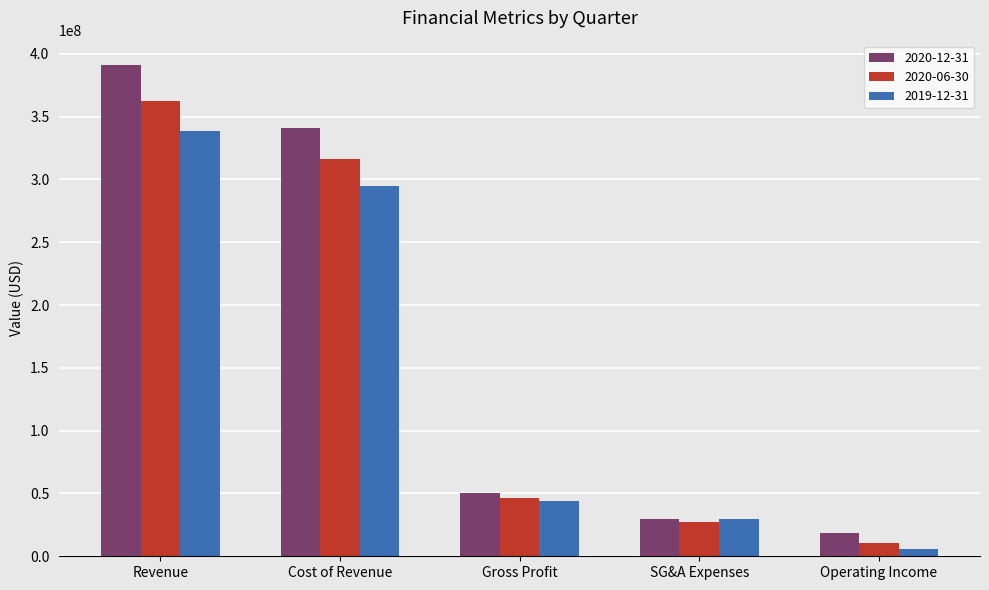

How many data points in 2020-12-31 are less than 50217000?

2